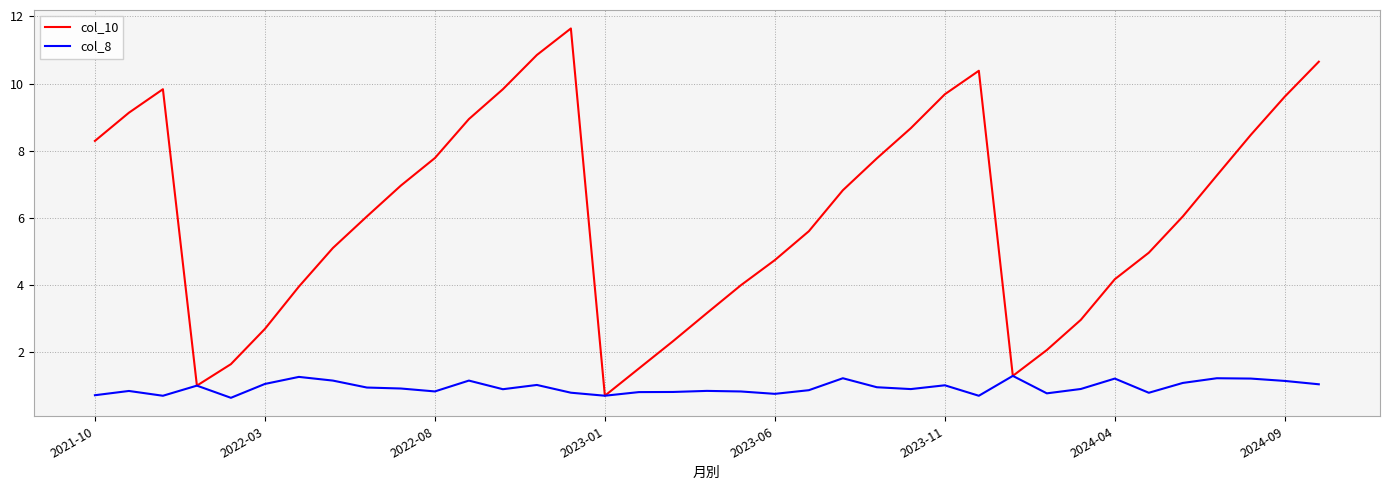

Which series has the largest total across all categories?

col_10